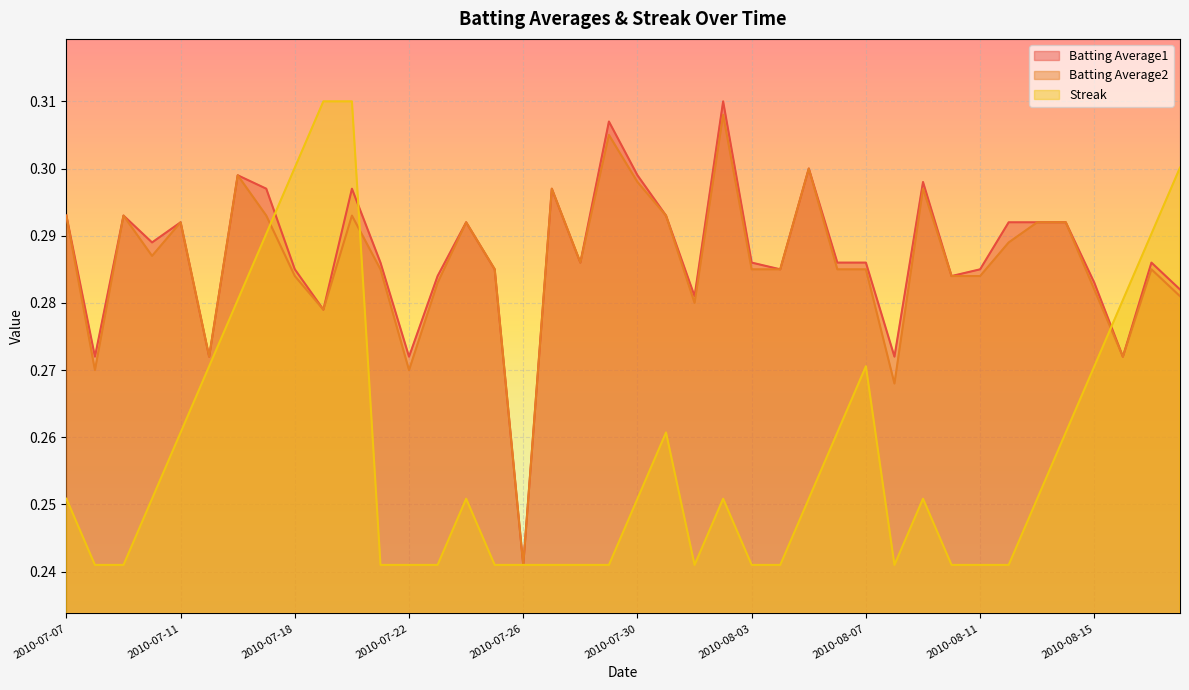

What are all the series names shown in the legend?

Batting Average1, Batting Average2, Streak